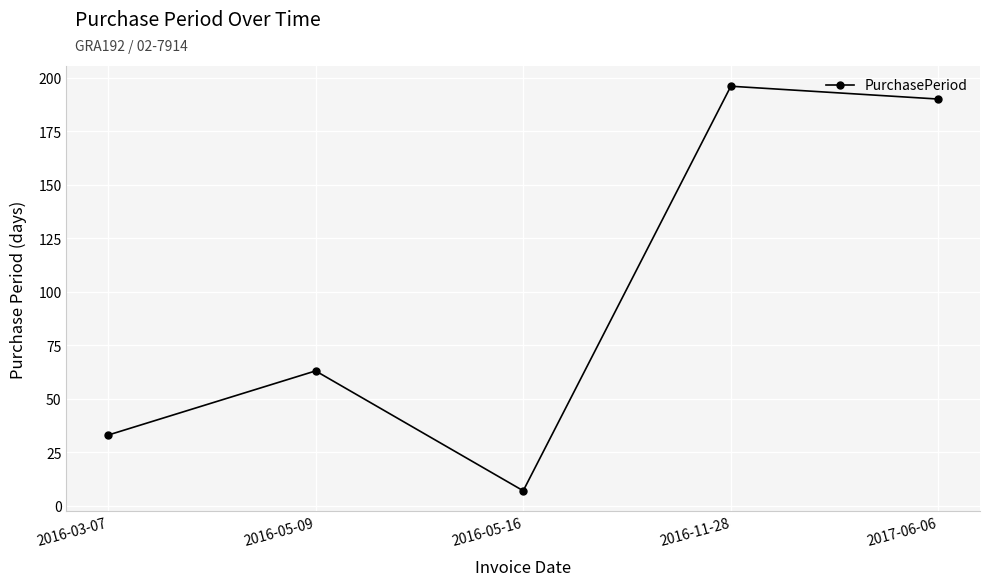

What is the difference between the values at 2016-05-16 and 2016-11-28?

189